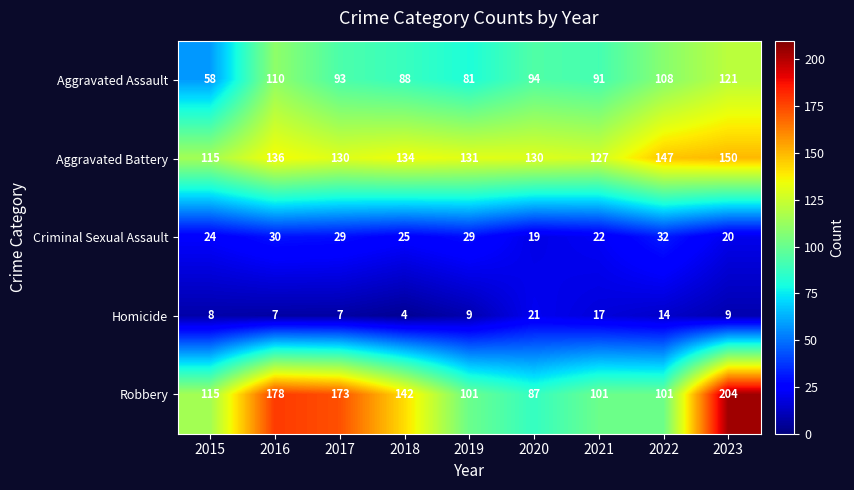

The Aggravated Battery series shows 172 at 2015. True or false?

False